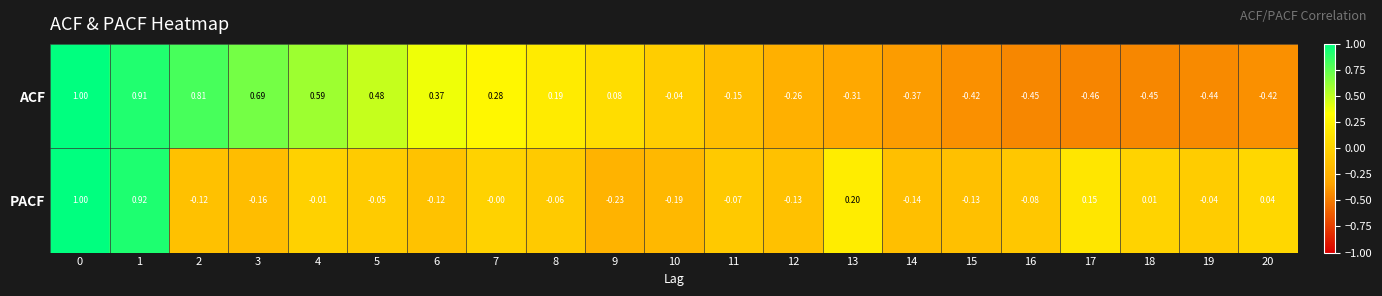

Which series has the largest total across all categories?

ACF